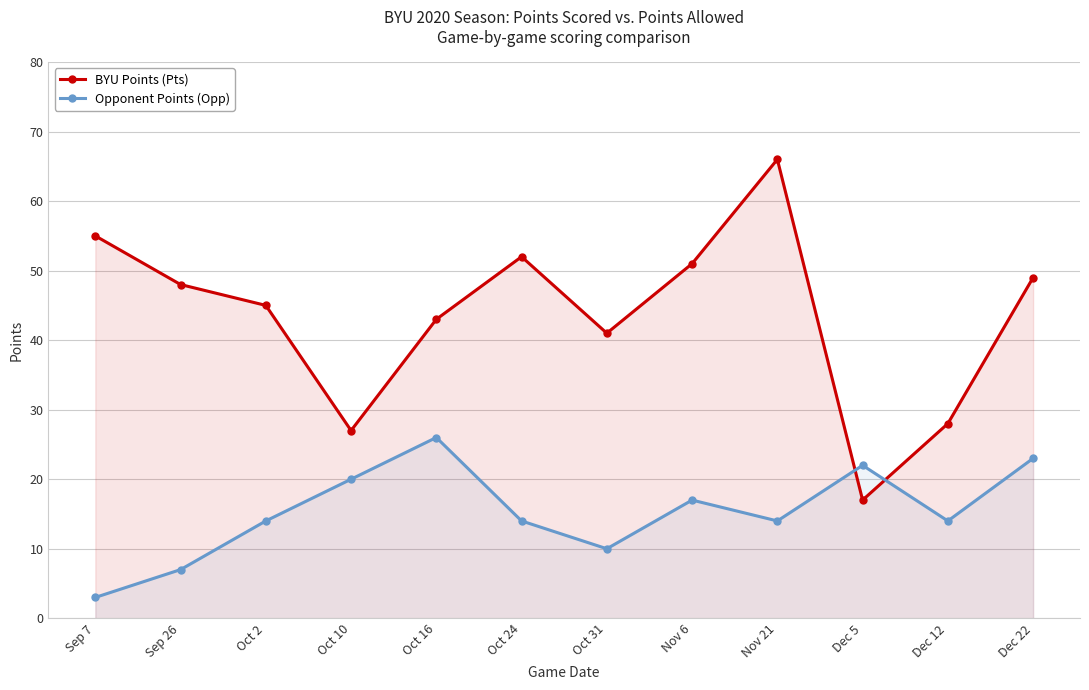

Is the value of Opponent Points (Opp) at Nov 21 greater than the value of BYU Points (Pts) at Oct 31?

No